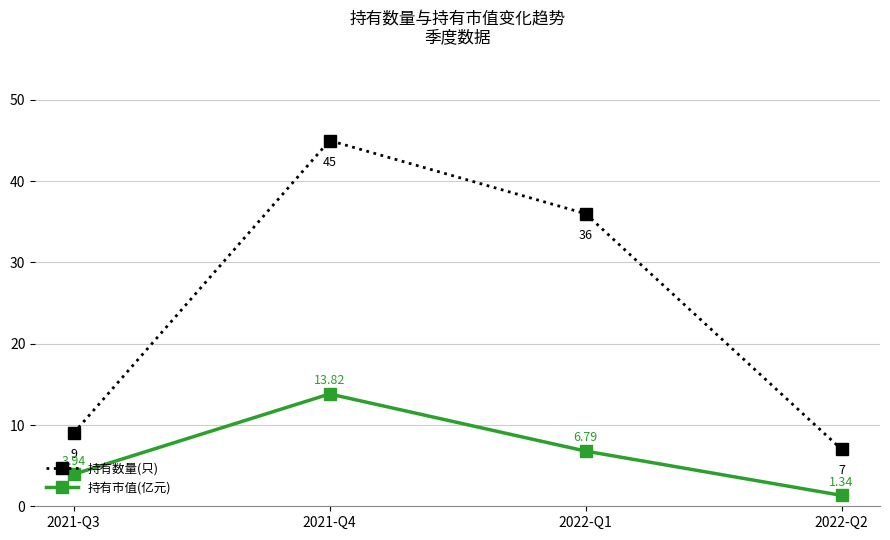

What is the total value across all series at 2021-Q4?

58.8